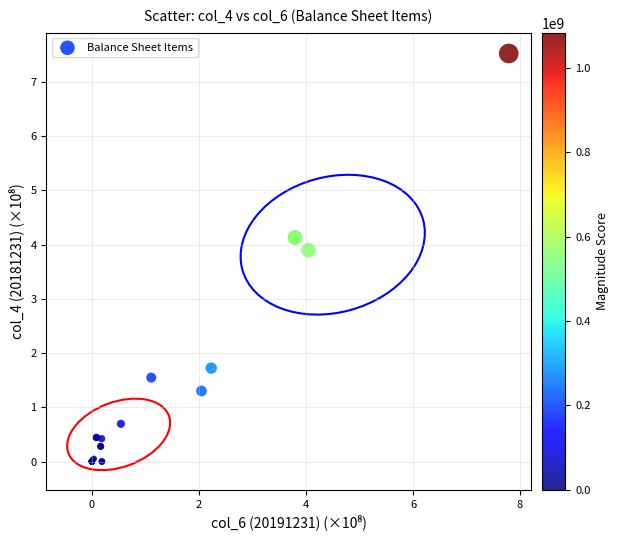

What Y value in the scatter plot is closest to 3?

3.9